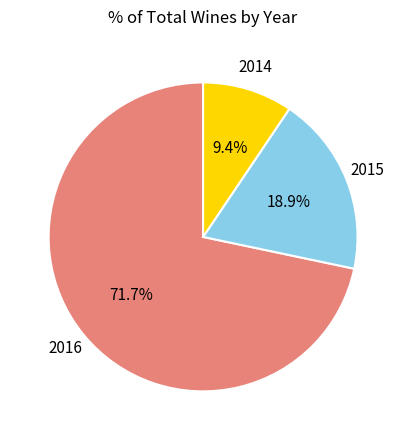

To the nearest percent, what is the average slice percentage?

33%